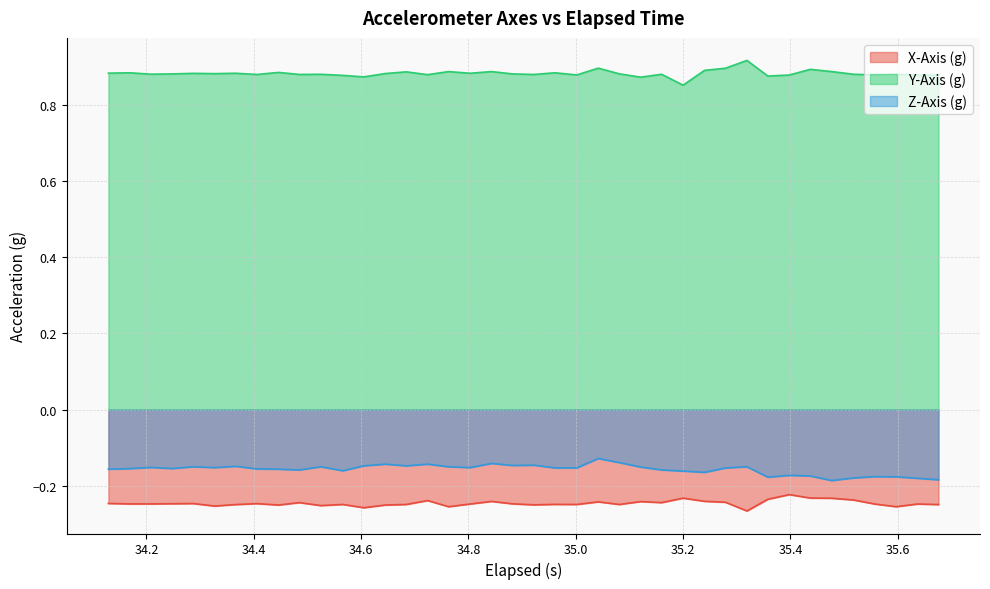

Rank the series by their maximum value, from highest to lowest.

Y-Axis (g), Z-Axis (g), X-Axis (g)